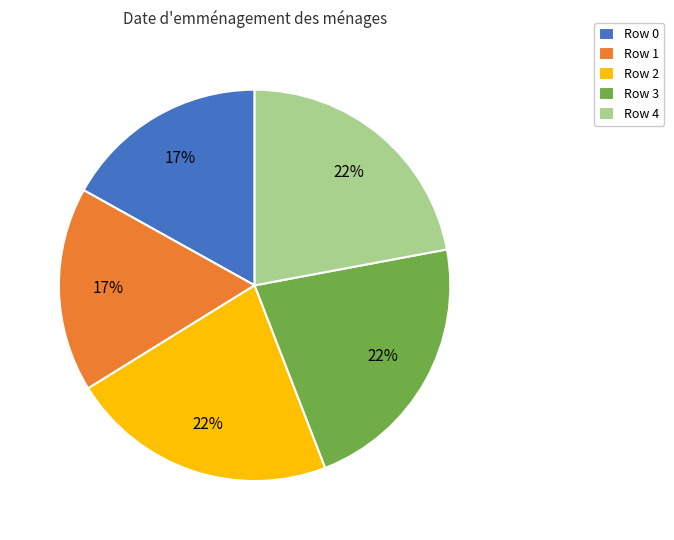

Does any single category account for the majority?

No